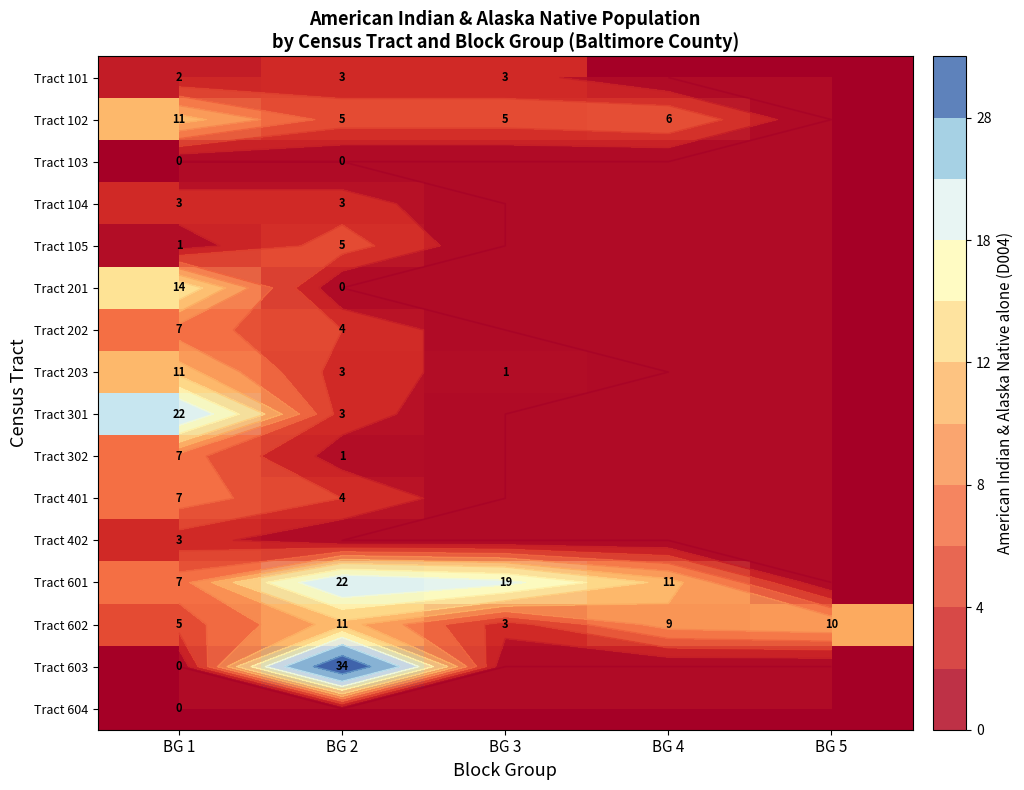

Is the value of Tract 401 at BG 2 greater than the value of Tract 102 at BG 4?

No